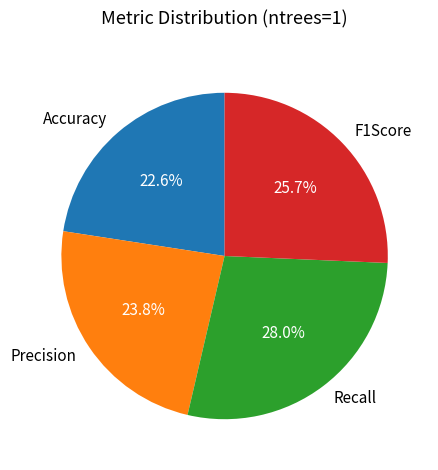

How many slices are in this pie chart?

4